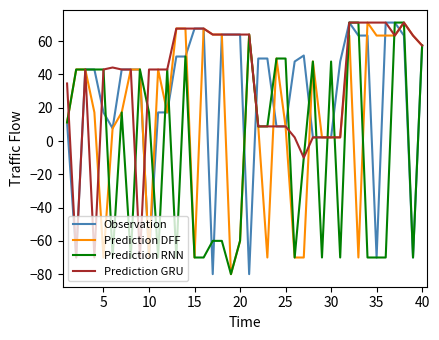

Count the number of categories in the chart.

40